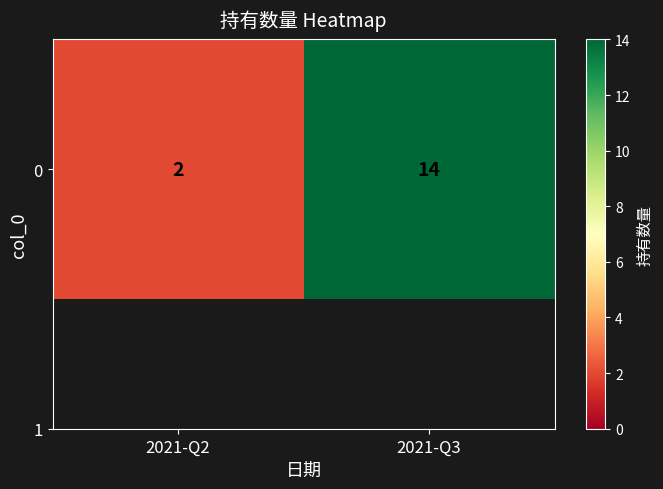

Reading right to left, transcribe all the data shown in this chart.

2021-Q3=14	2021-Q2=2